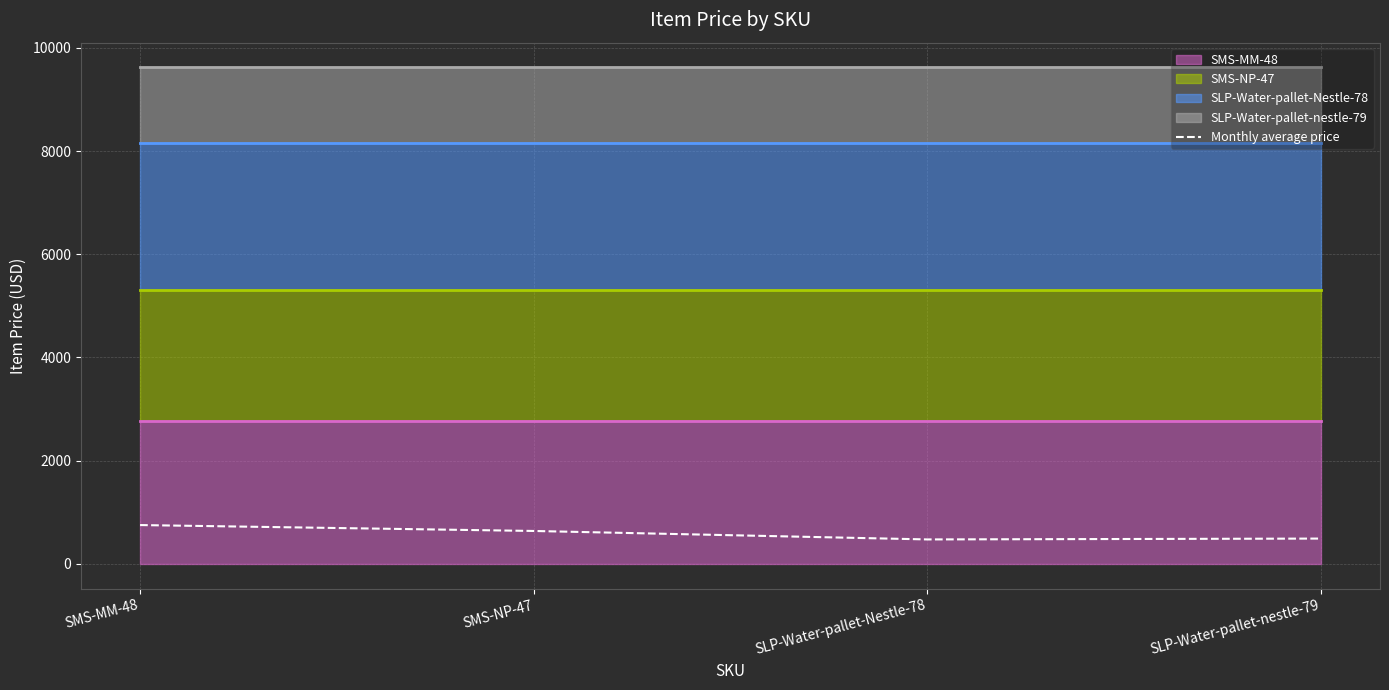

How many data points does each series have?

4